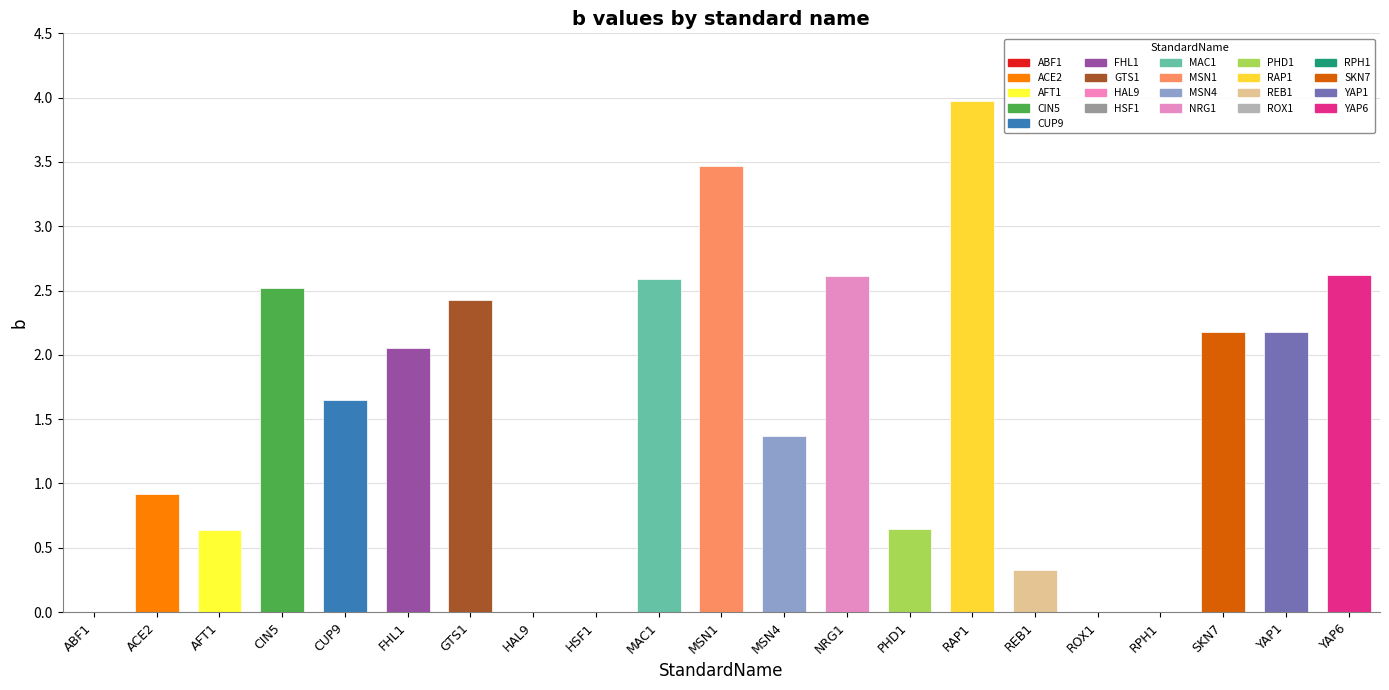

What is the sum of the values at YAP1 and CIN5?

4.7